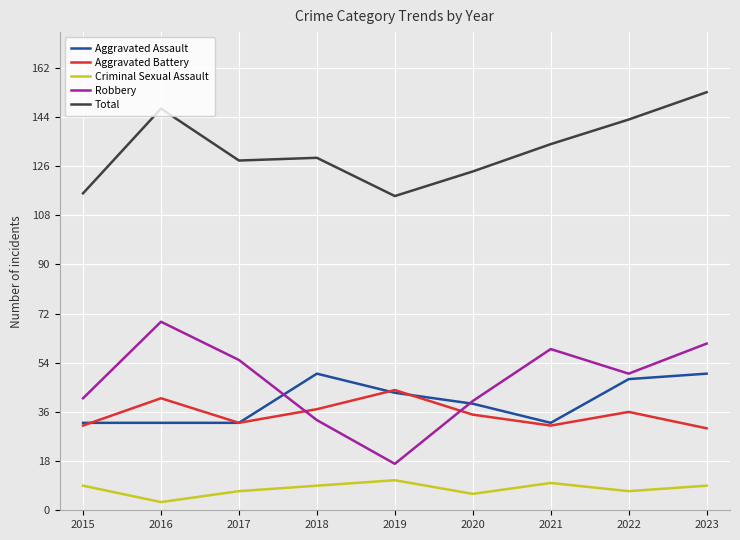

Reading left to right, list all the values displayed in this chart.

Aggravated Assault: 2015=32	2016=32	2017=32	2018=50	2019=43	2020=39	2021=32	2022=48	2023=50
Aggravated Battery: 2015=31	2016=41	2017=32	2018=37	2019=44	2020=35	2021=31	2022=36	2023=30
Criminal Sexual Assault: 2015=9	2016=3	2017=7	2018=9	2019=11	2020=6	2021=10	2022=7	2023=9
Robbery: 2015=41	2016=69	2017=55	2018=33	2019=17	2020=40	2021=59	2022=50	2023=61
Total: 2015=116	2016=147	2017=128	2018=129	2019=115	2020=124	2021=134	2022=143	2023=153